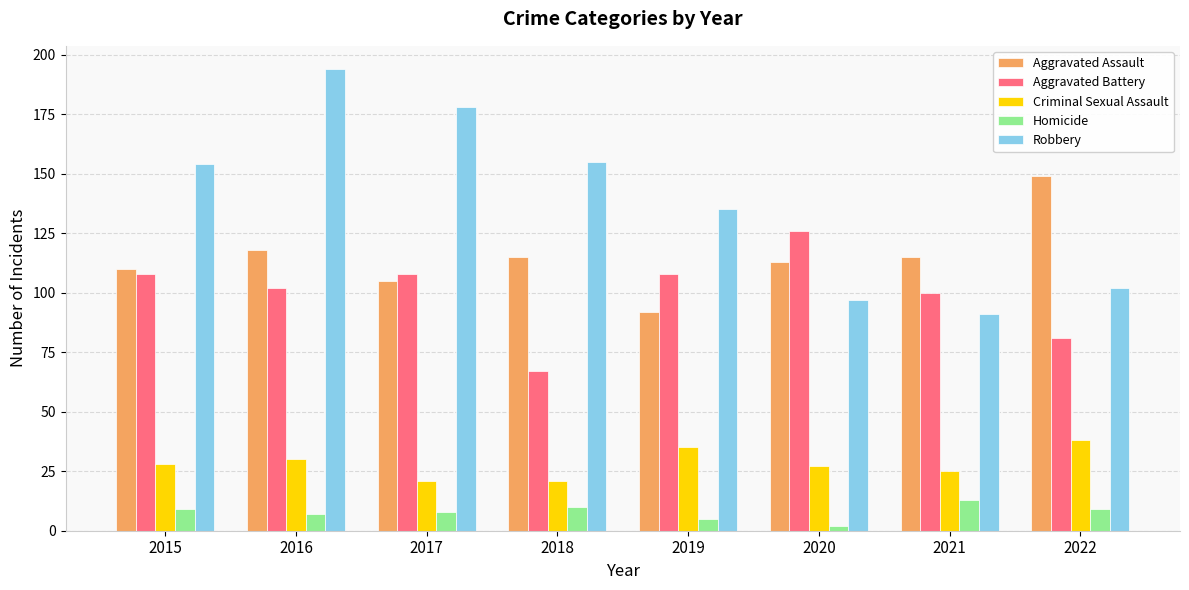

The value of Robbery at 2019 is 135. True or false?

True